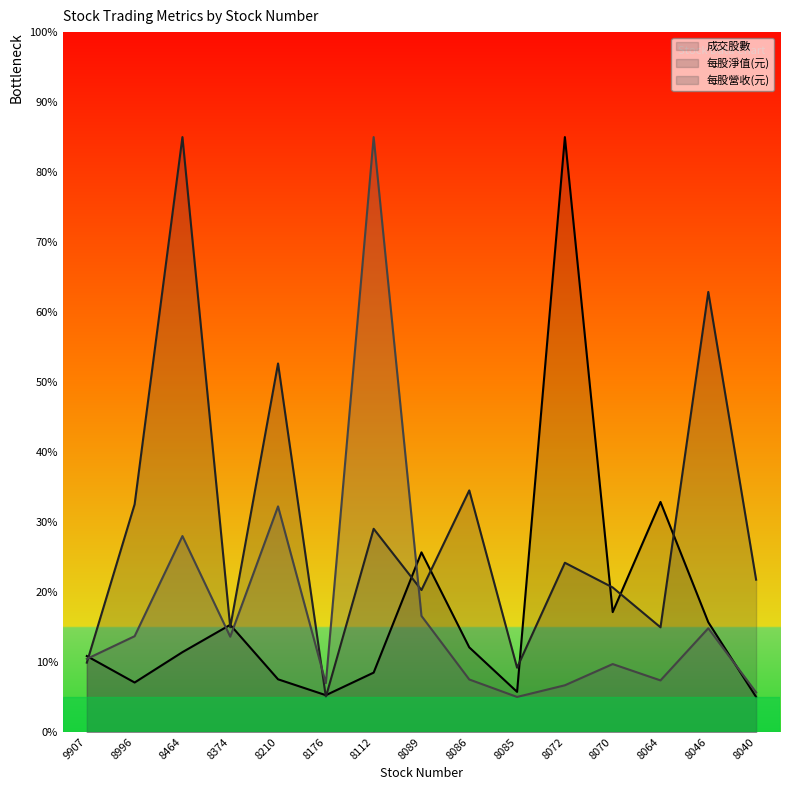

At which label does 成交股數 reach its peak?

8072